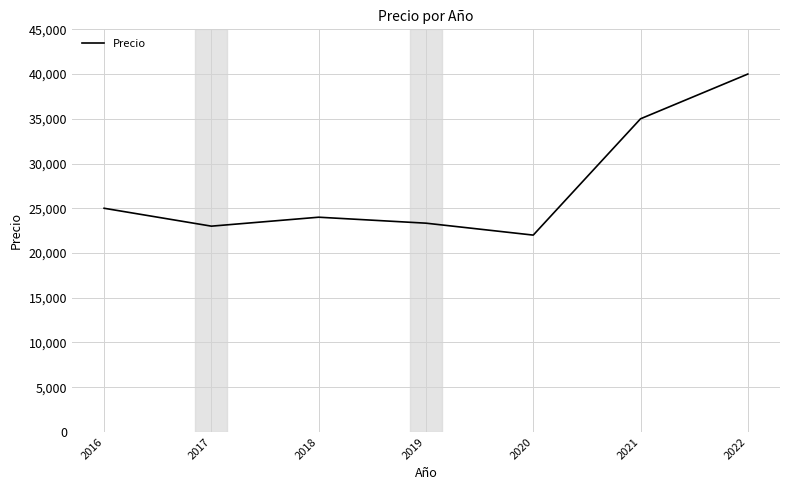

Where is the first local maximum?

2018